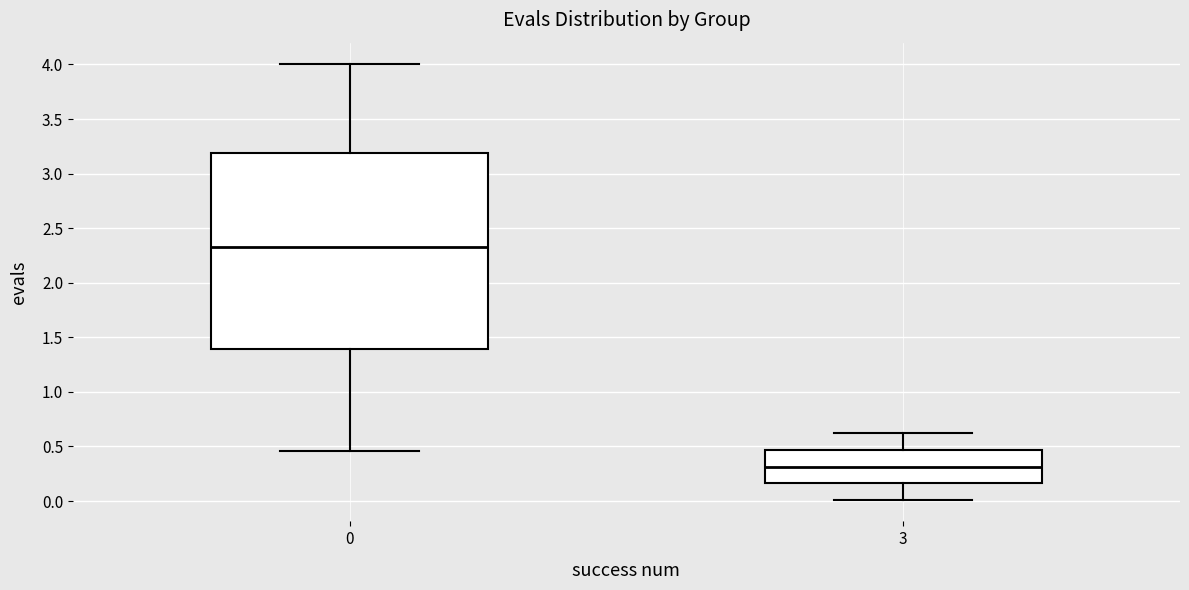

Where does the upper whisker of the box at x = 3 end on the y-axis? The values are not printed on the chart, so give them approximately, as read against the axis.

0.60